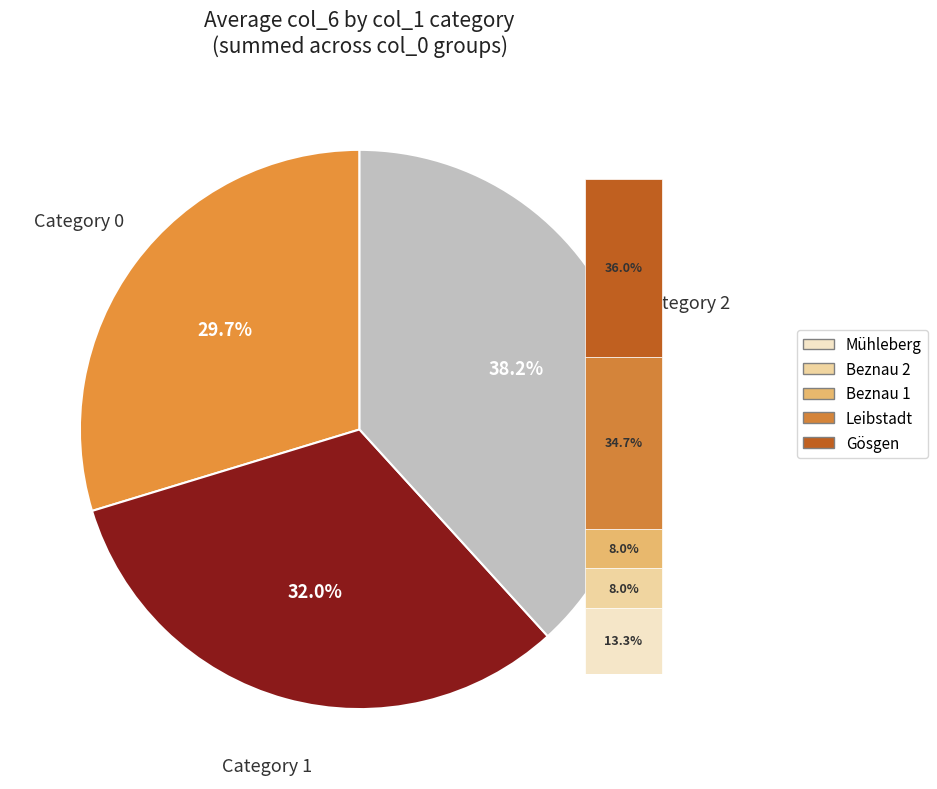

Is there any slice that represents more than half of the pie?

No